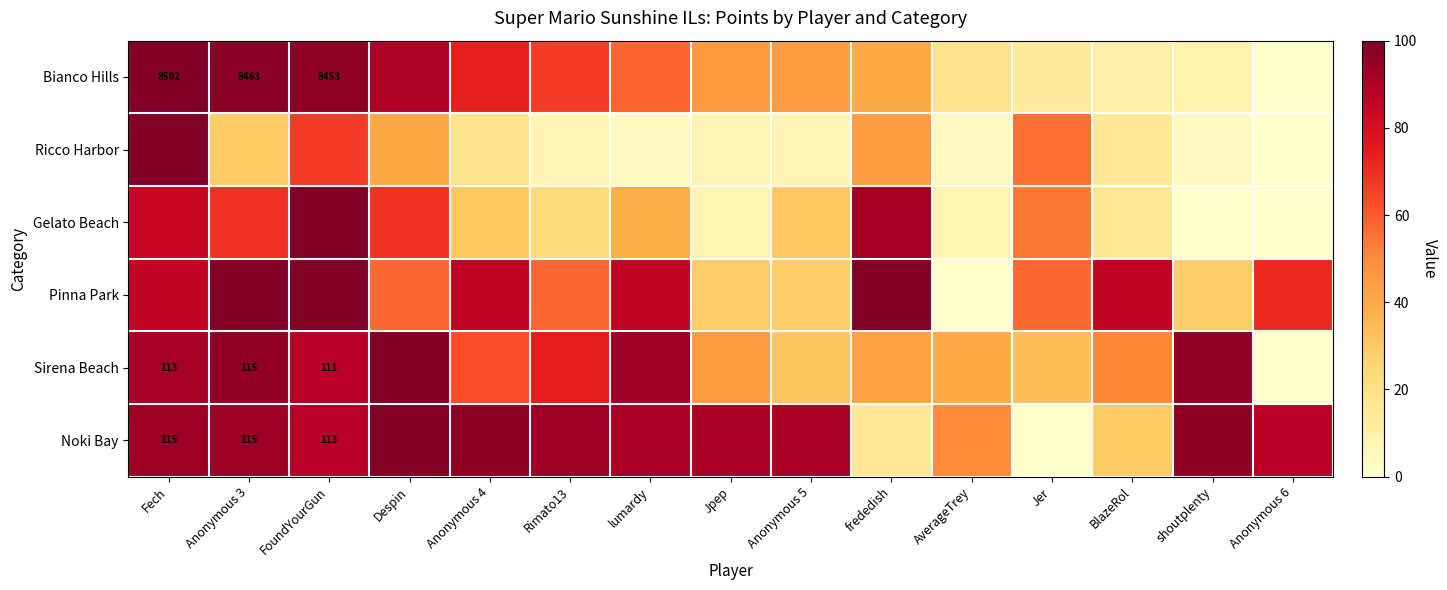

What is the highest value of the Bianco Hills series?

100.0